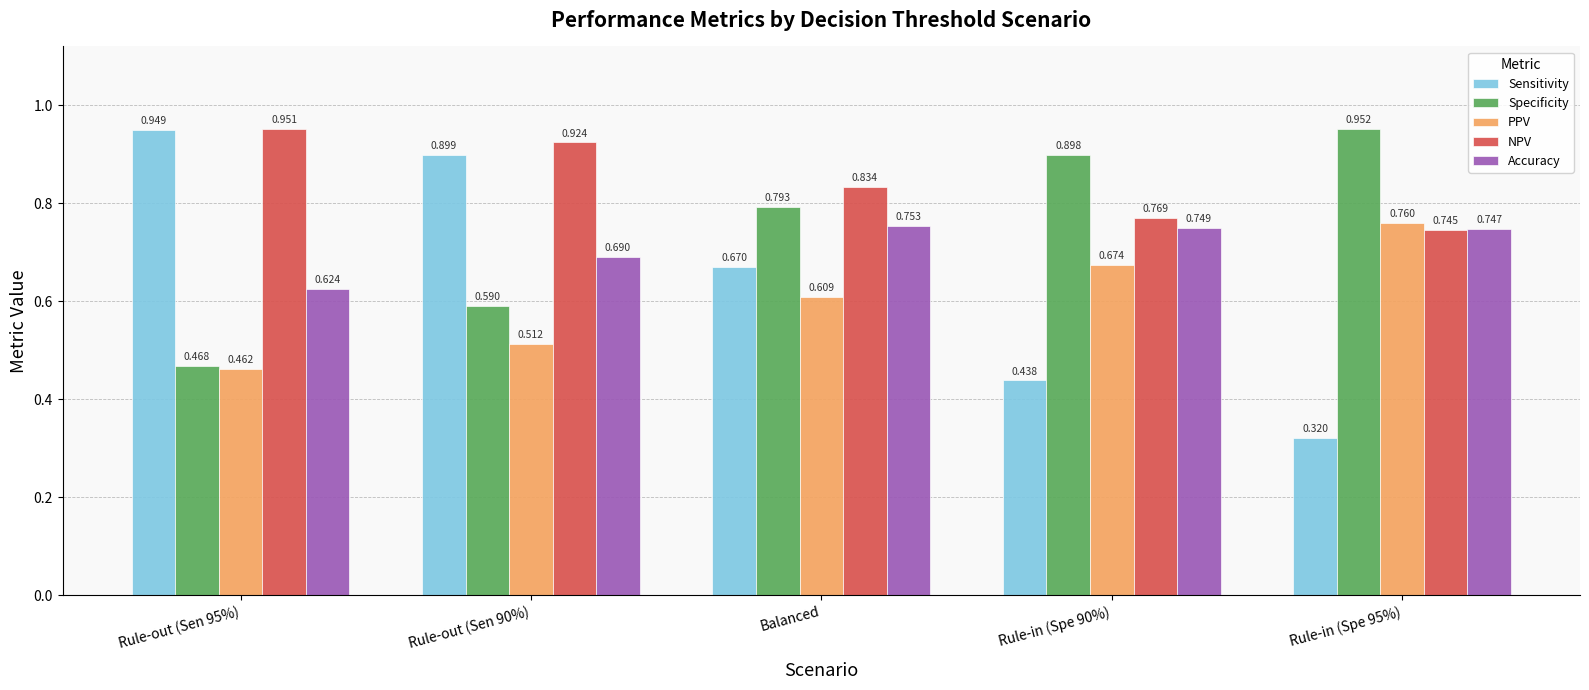

Is the value of Sensitivity at Rule-in (Spe 95%) greater than the value of NPV at Balanced?

No